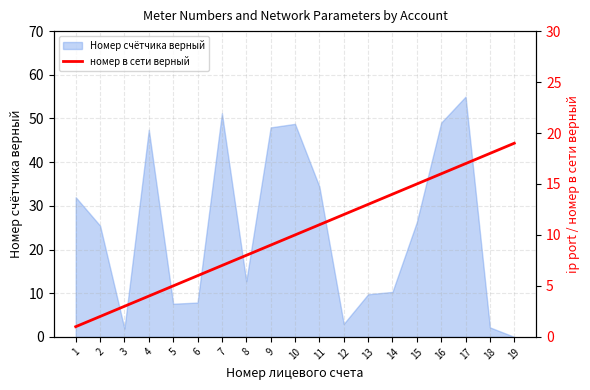

What is the maximum value for Номер счётчика верный?

55.0